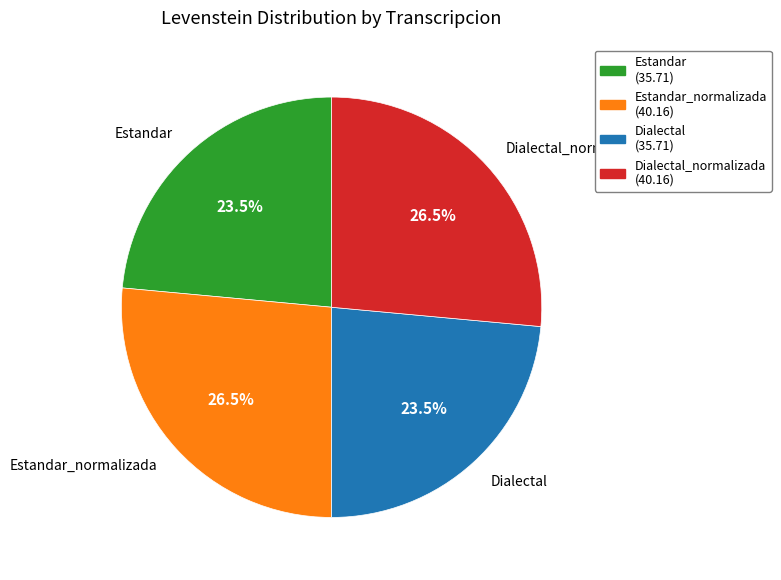

Does Dialectal represent more than half of the total?

No